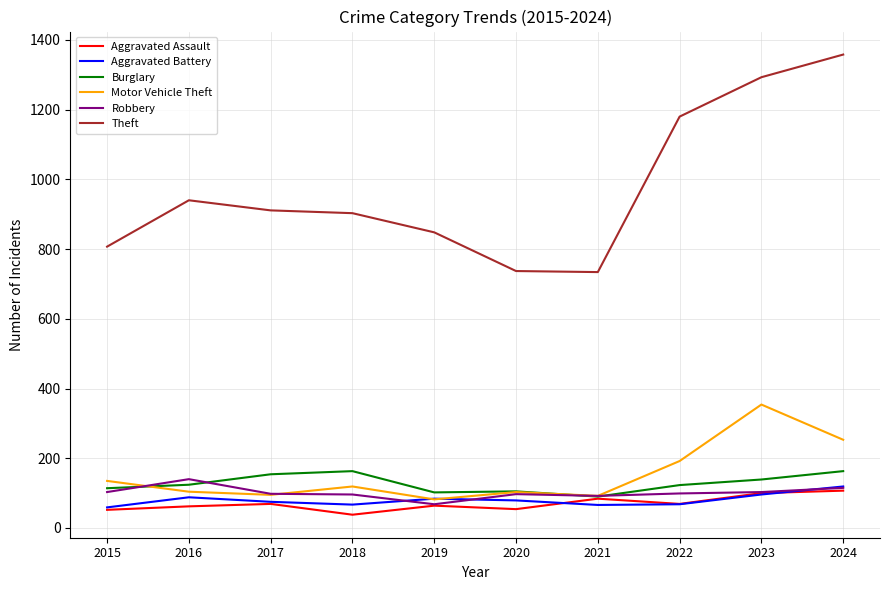

At which label is Motor Vehicle Theft closest to 218?

2022